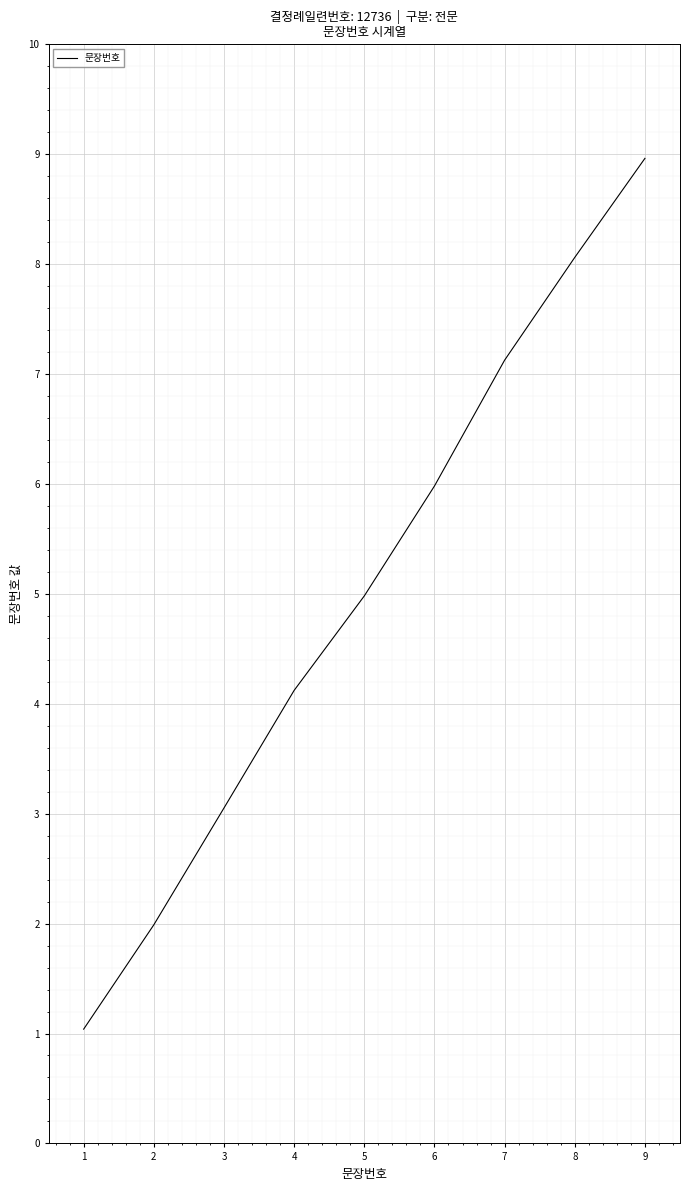

How many values are below 4?

3